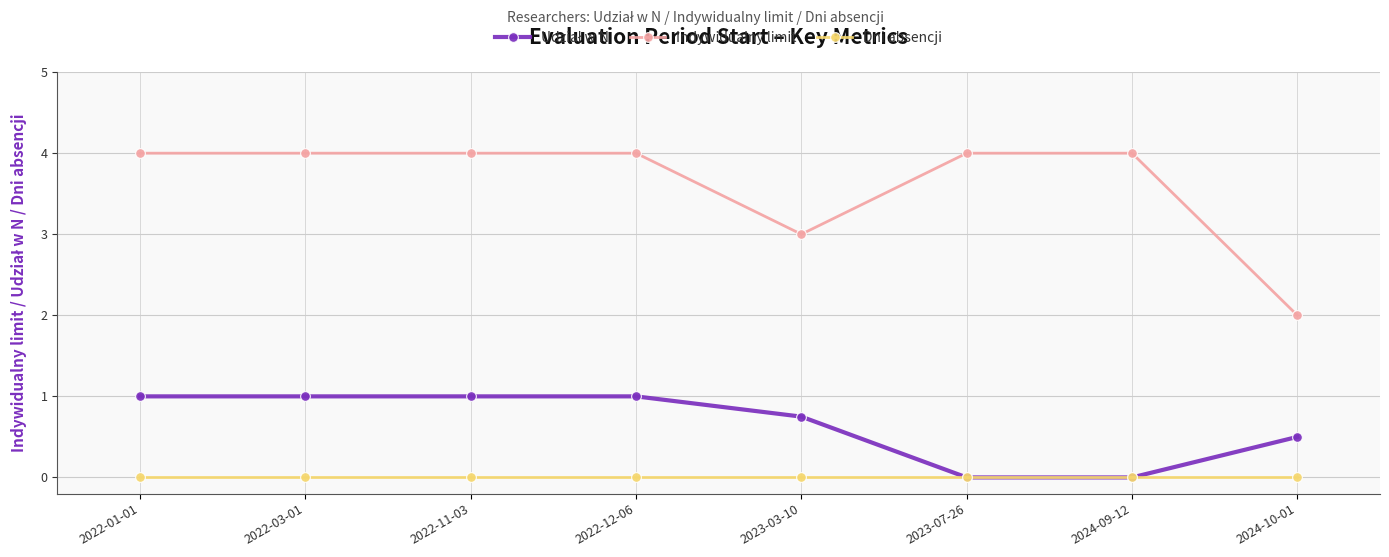

True or false: Dni absencji and Indywidualny limit intersect in this chart.

False